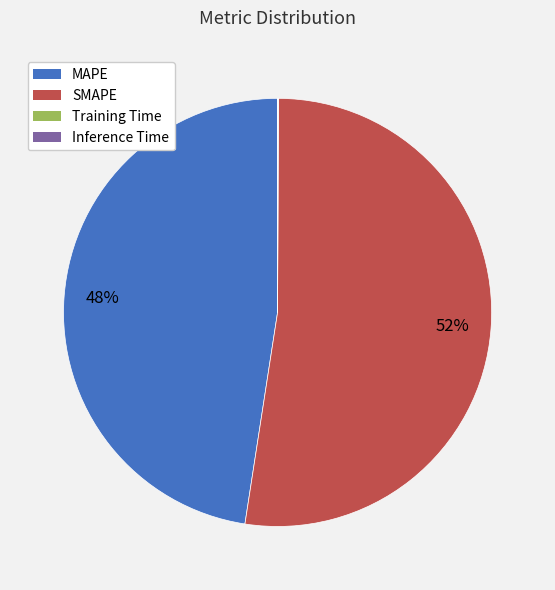

To the nearest percent, what is the average slice percentage?

25%